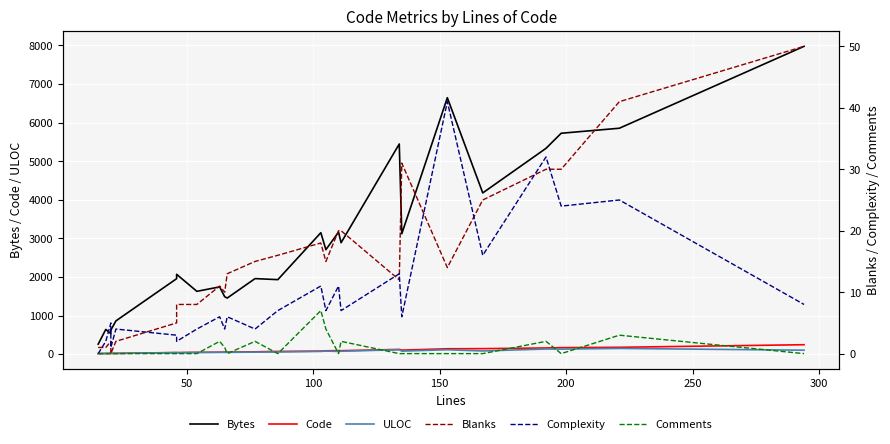

Which series has the largest total across all categories?

Bytes